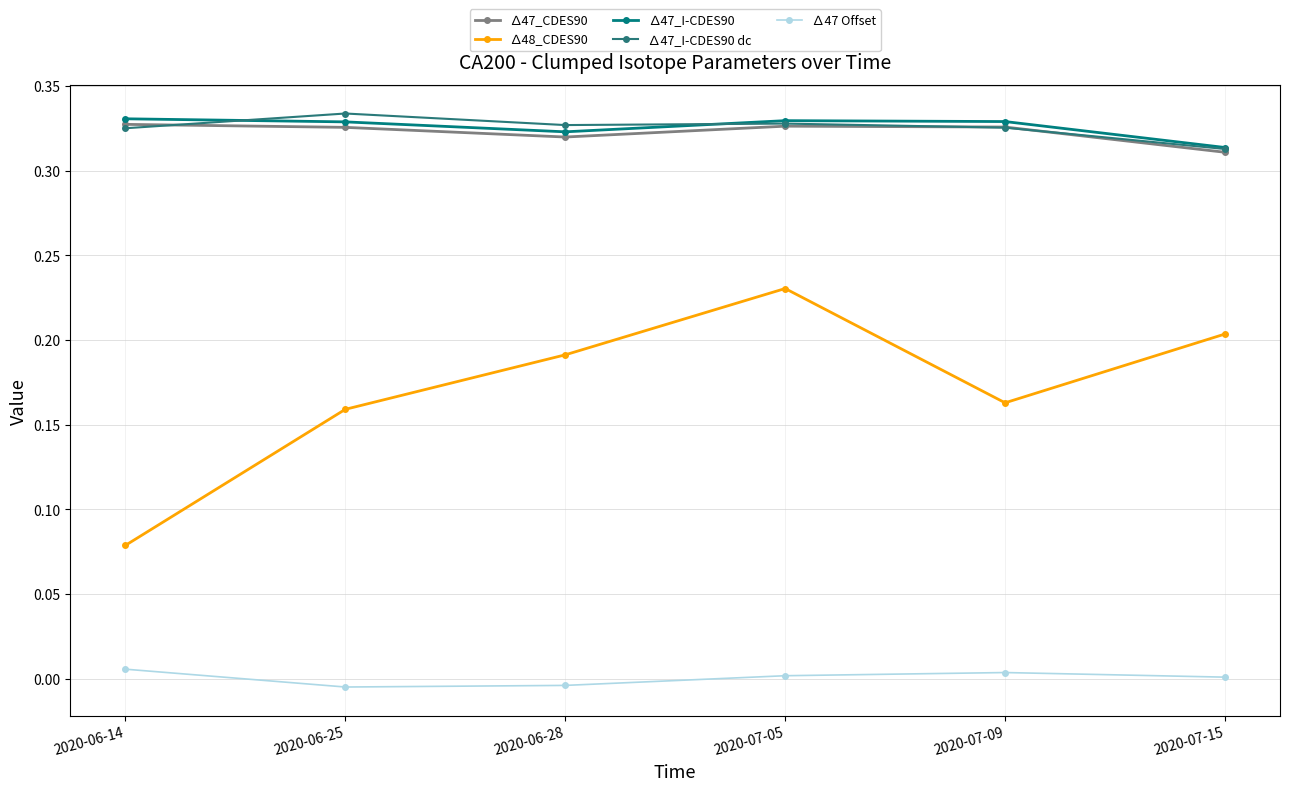

List the labels in order of ∆48_CDES90 value, smallest first.

2020-06-14, 2020-06-25, 2020-07-09, 2020-06-28, 2020-07-15, 2020-07-05